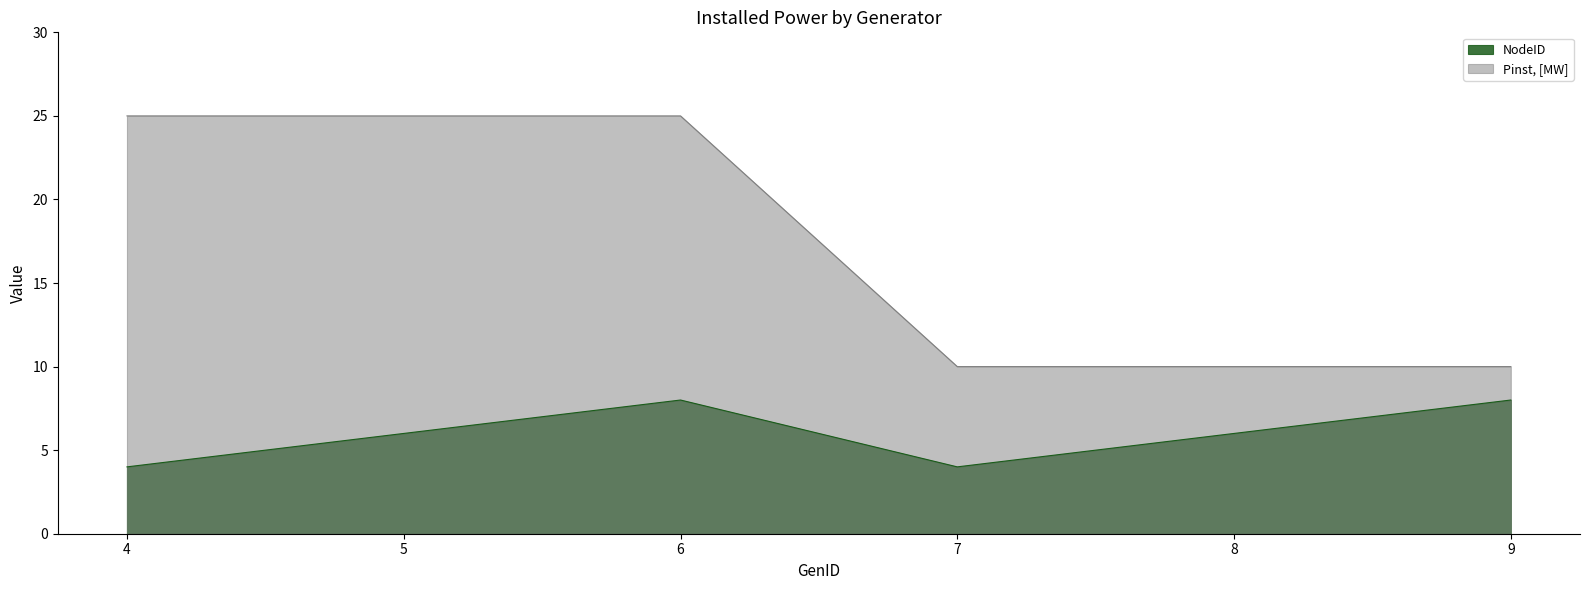

True or false: Pinst, [MW] and NodeID cross at least once.

False